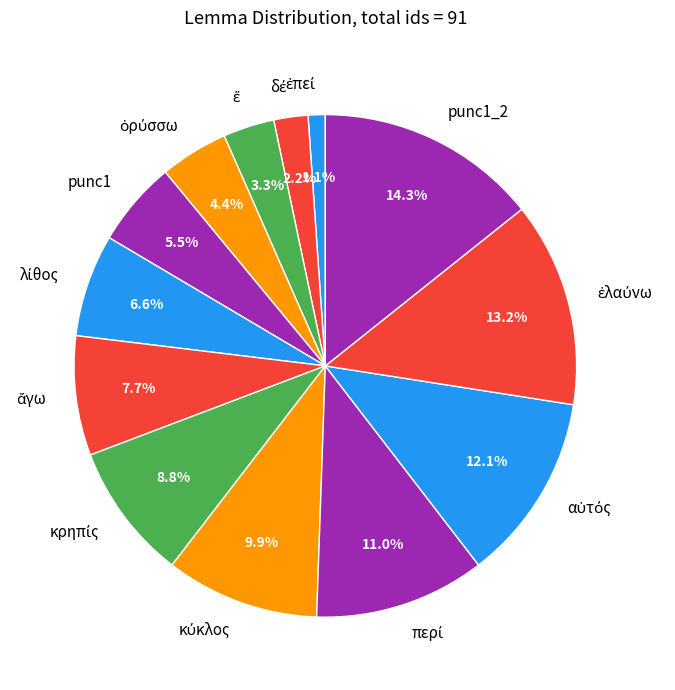

What is the largest slice in the pie chart?

punc1_2